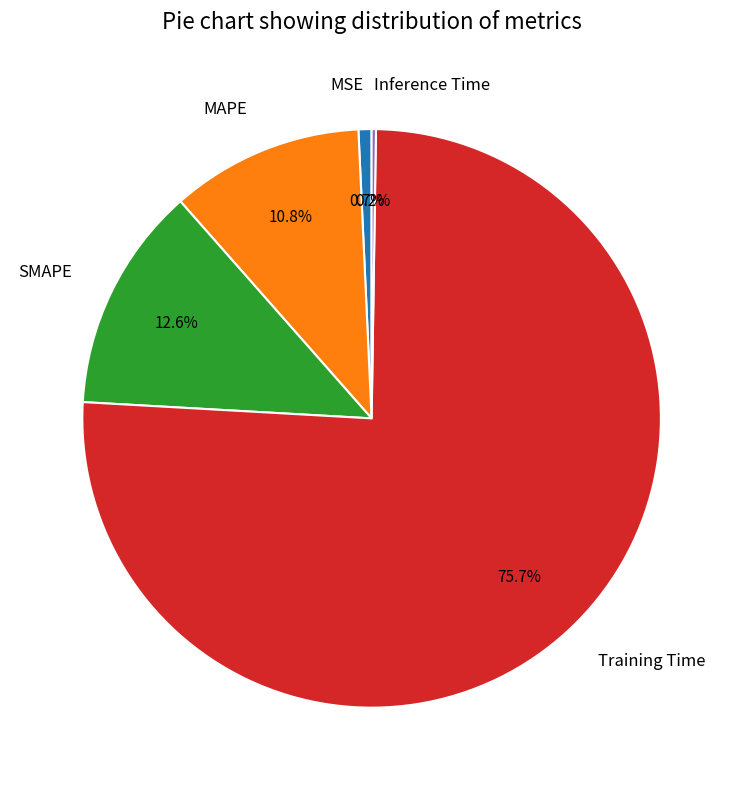

True or false: MSE accounts for 13% of the total.

False